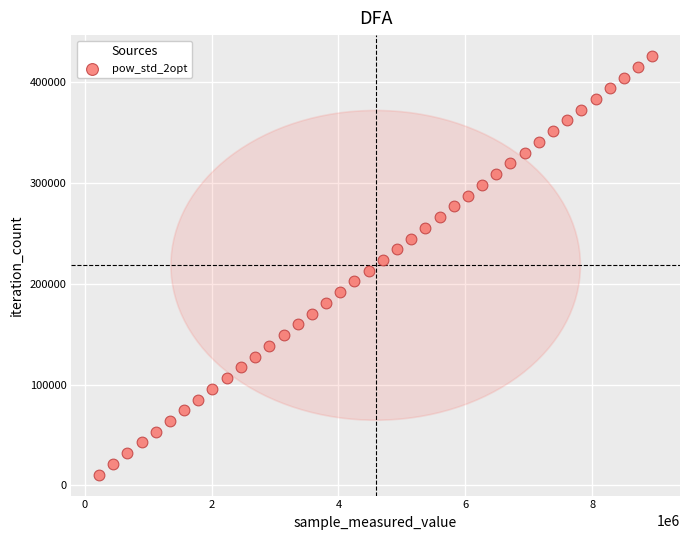

What is the range of X values (max minus min)?

8723169